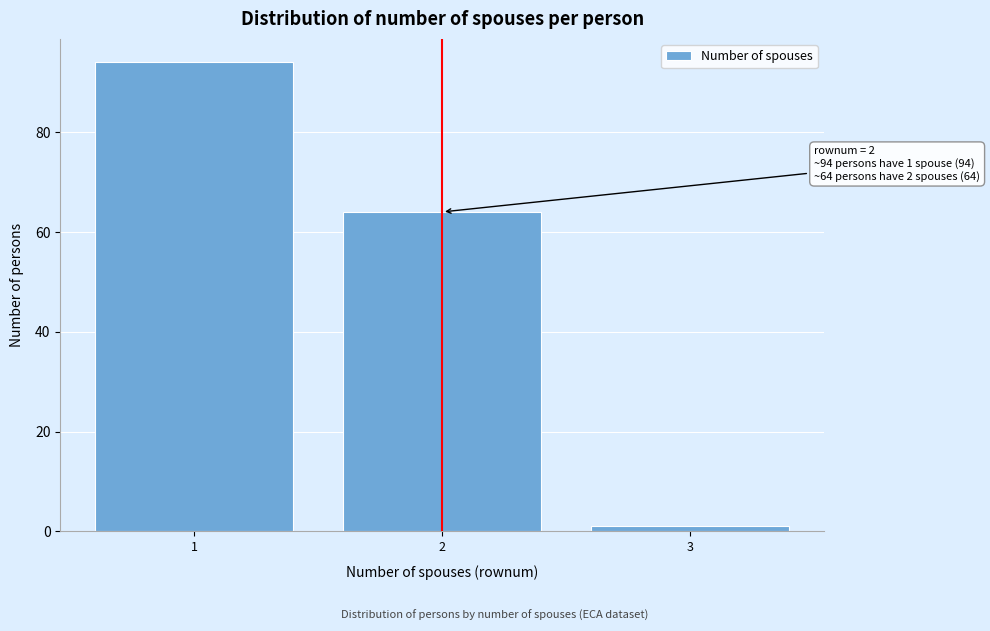

Reading left to right, list all the values displayed in this chart.

94	64	1